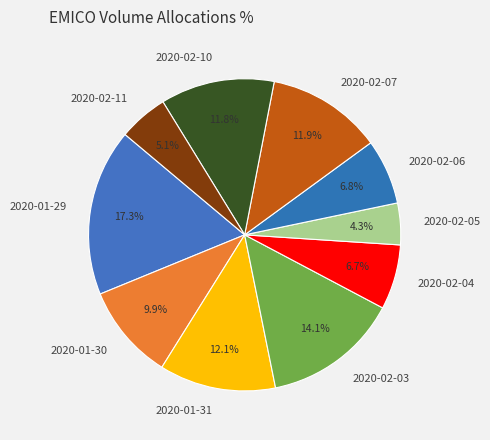

Approximately how many times larger is the value at 2020-02-10 compared to 2020-02-04?

1.8